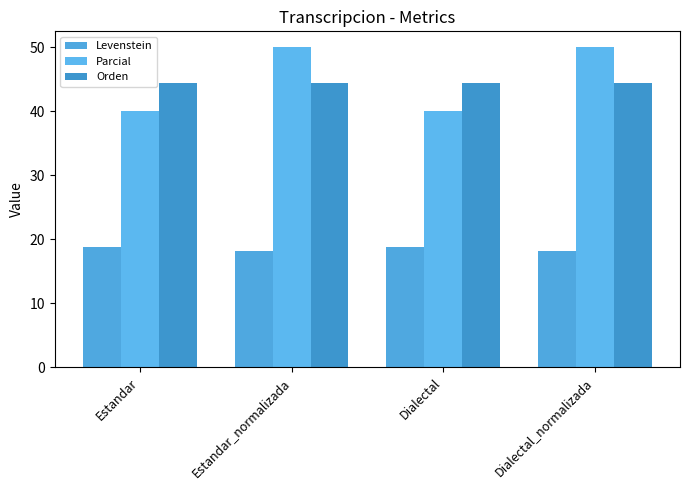

What is the difference between the highest and lowest values at Estandar_normalizada?

31.8